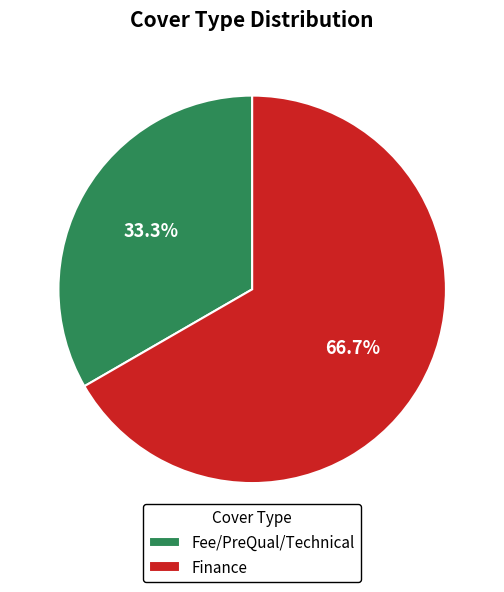

How many slices are in this pie chart?

2